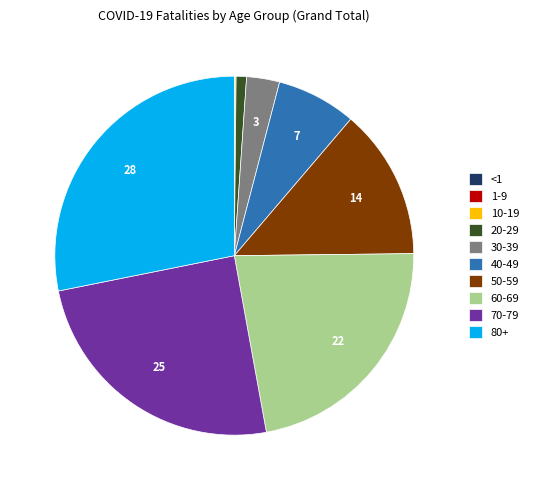

Which slice is the largest?

80+